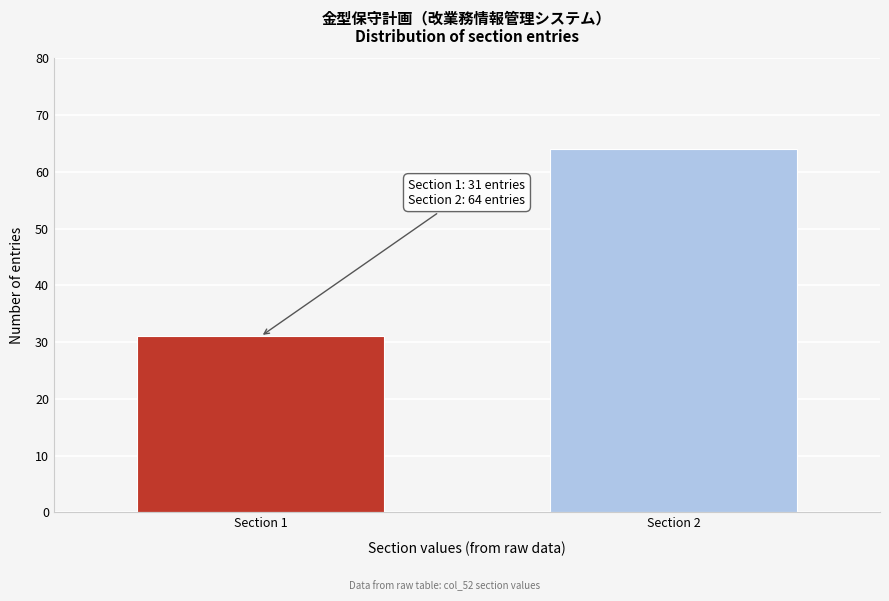

Reading left to right, what are all the values shown in this chart?

31	64